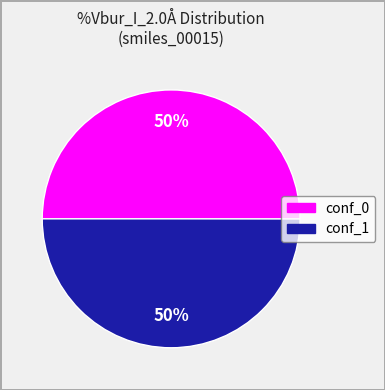

To the nearest percent, what is the average slice percentage?

50%